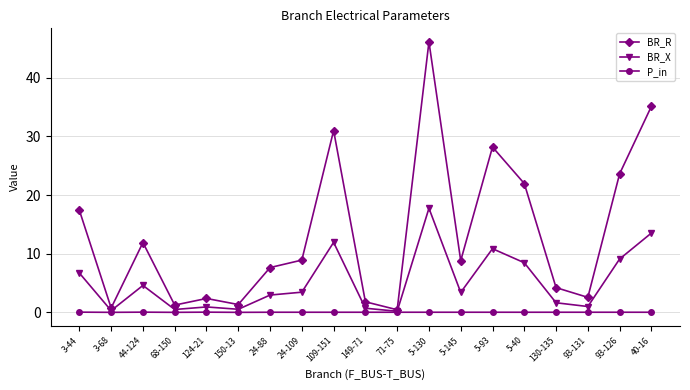

List the series in order of their peak value, lowest first.

P_in, BR_X, BR_R